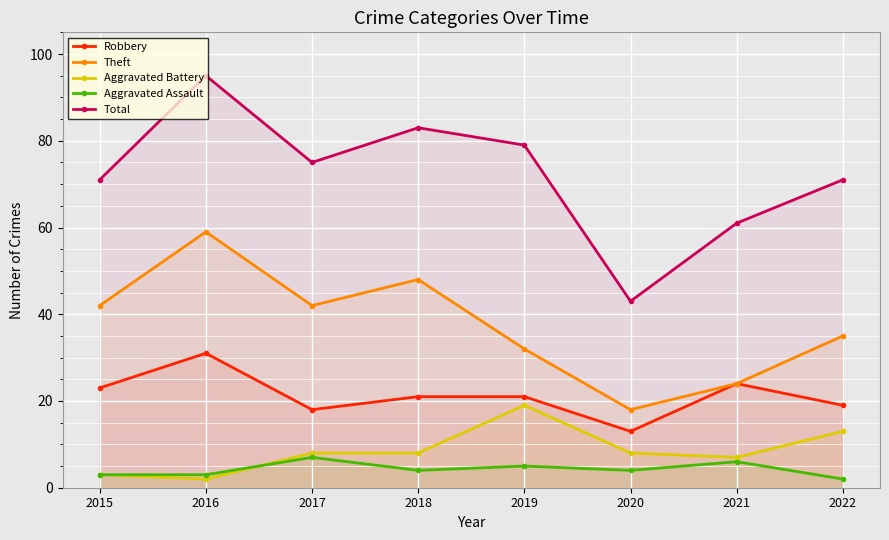

Which series changed the most between 2015 and 2016?

Total